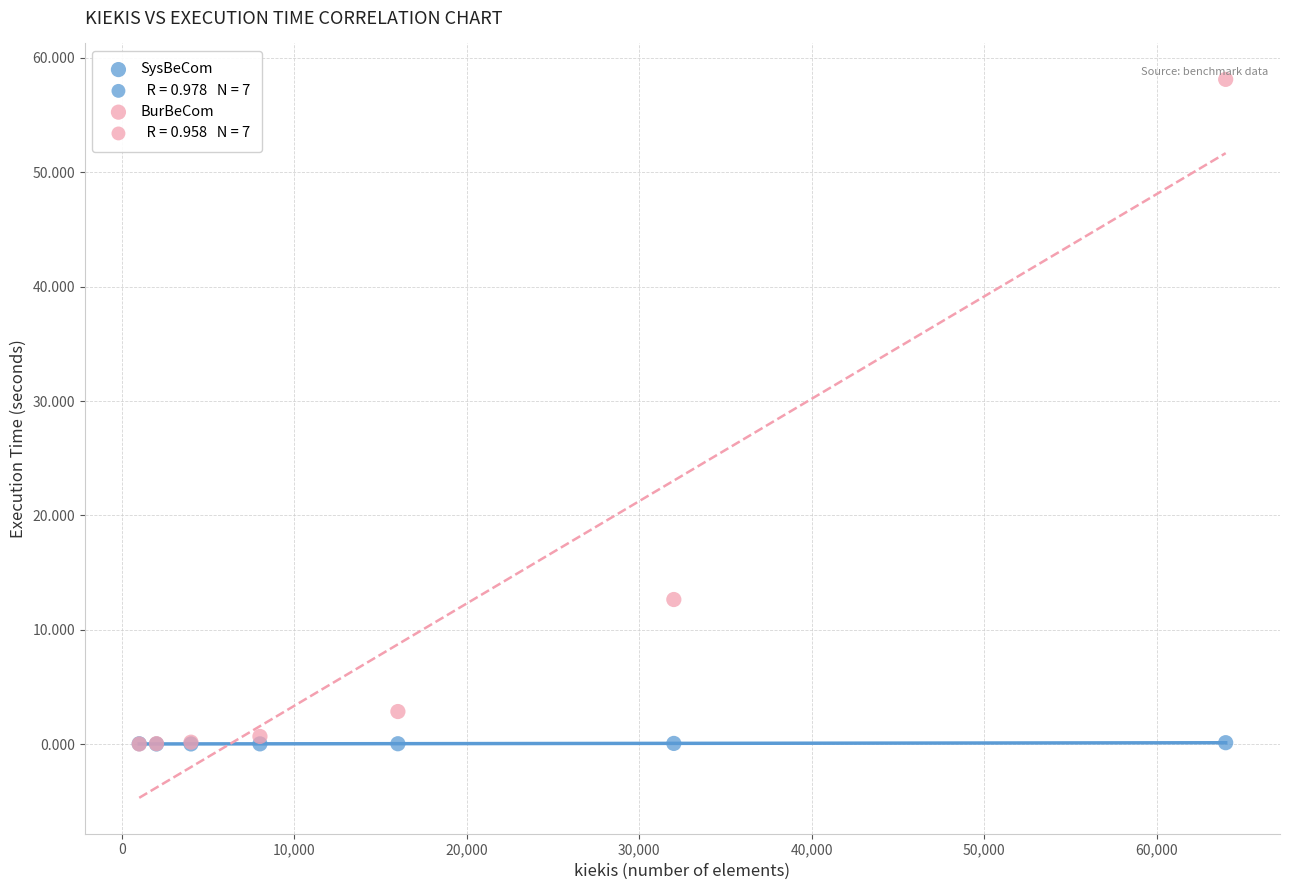

In the BurBeCom series, what Y value is closest to 29?

12.6